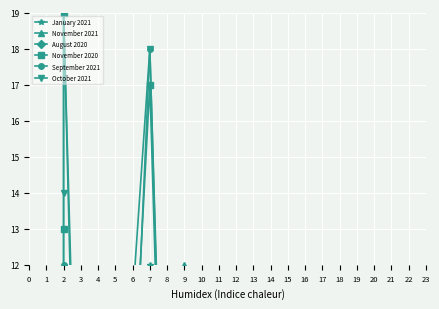

What is the sum of the October 2021 values at 3 and 1?

5